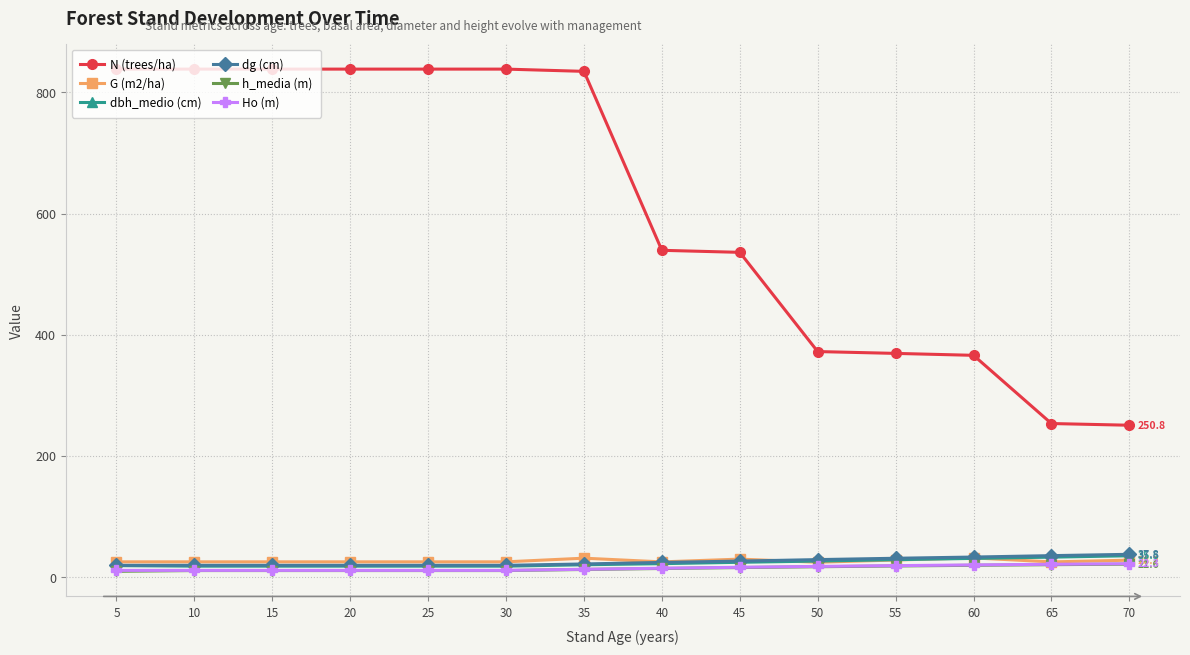

How many data points in G (m2/ha) are less than 25?

1